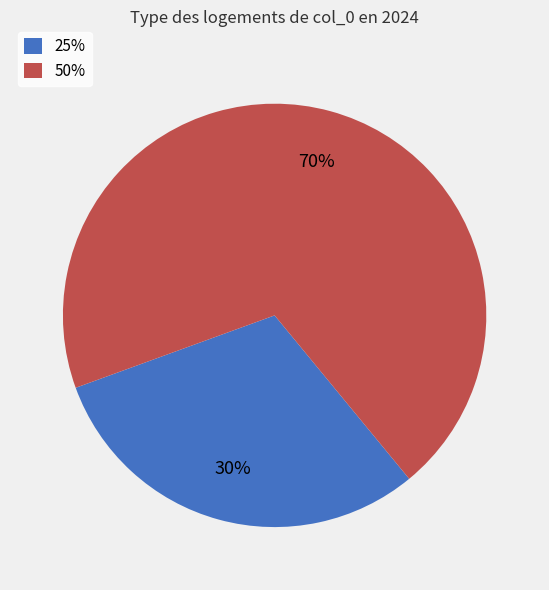

Which category has the biggest portion of the pie?

50%